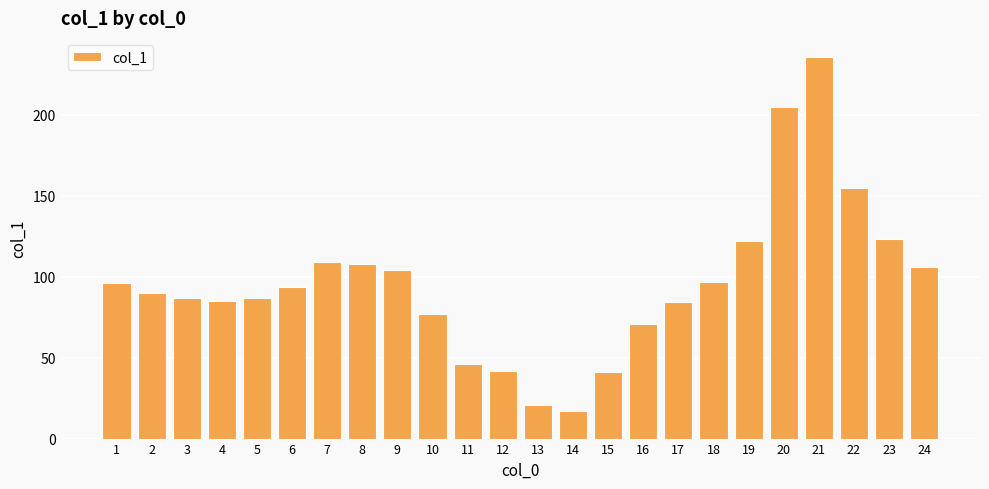

What is the ratio of the value at 5 to the value at 24?

0.8